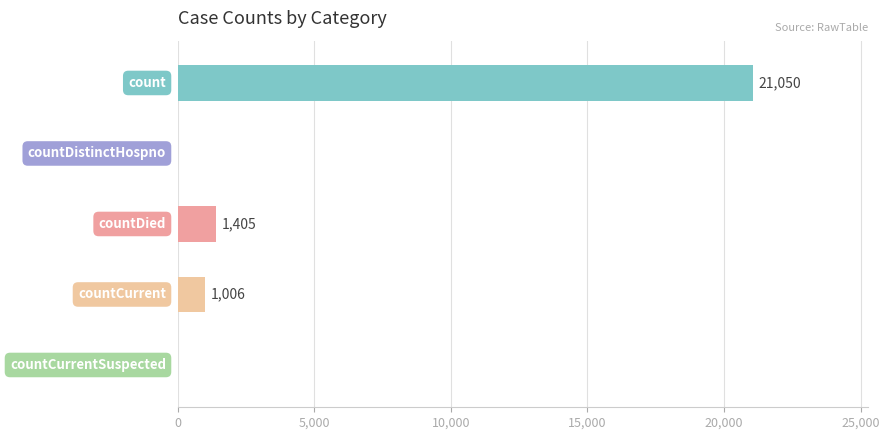

What is the sum of all values?

23461